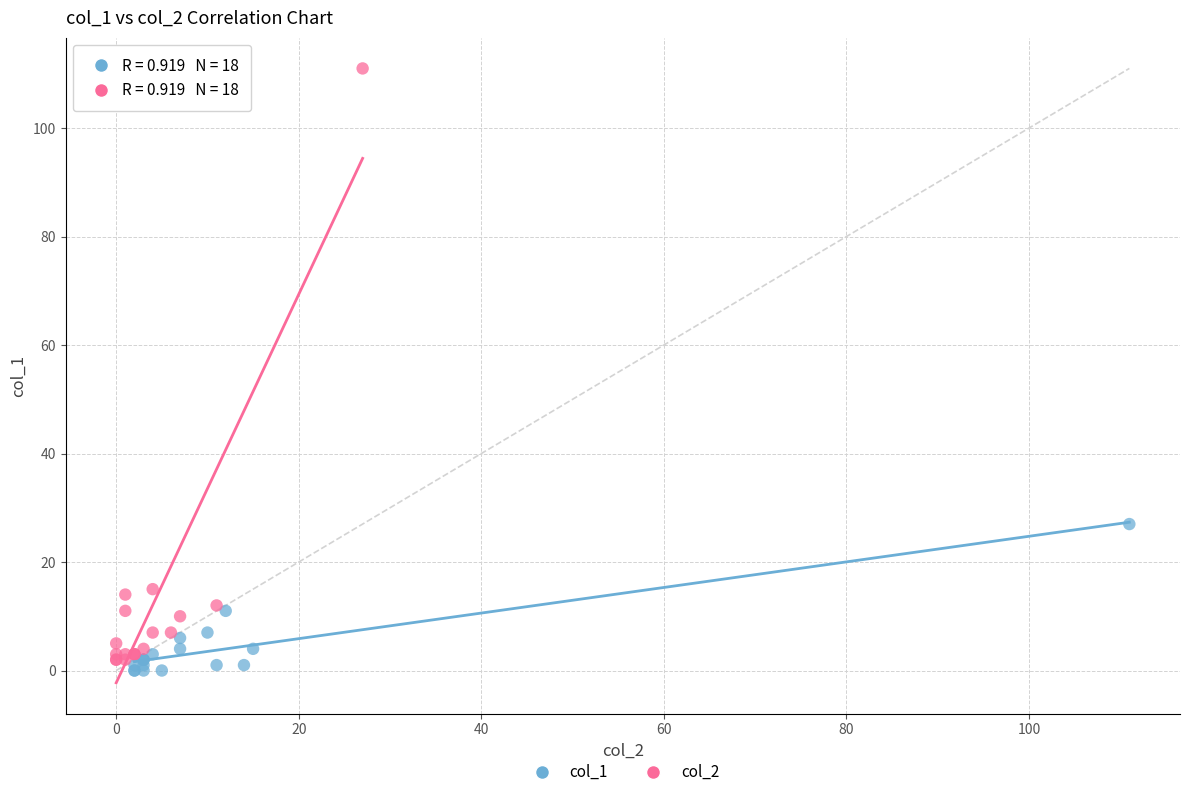

Which series has the widest spread of Y values?

col_2